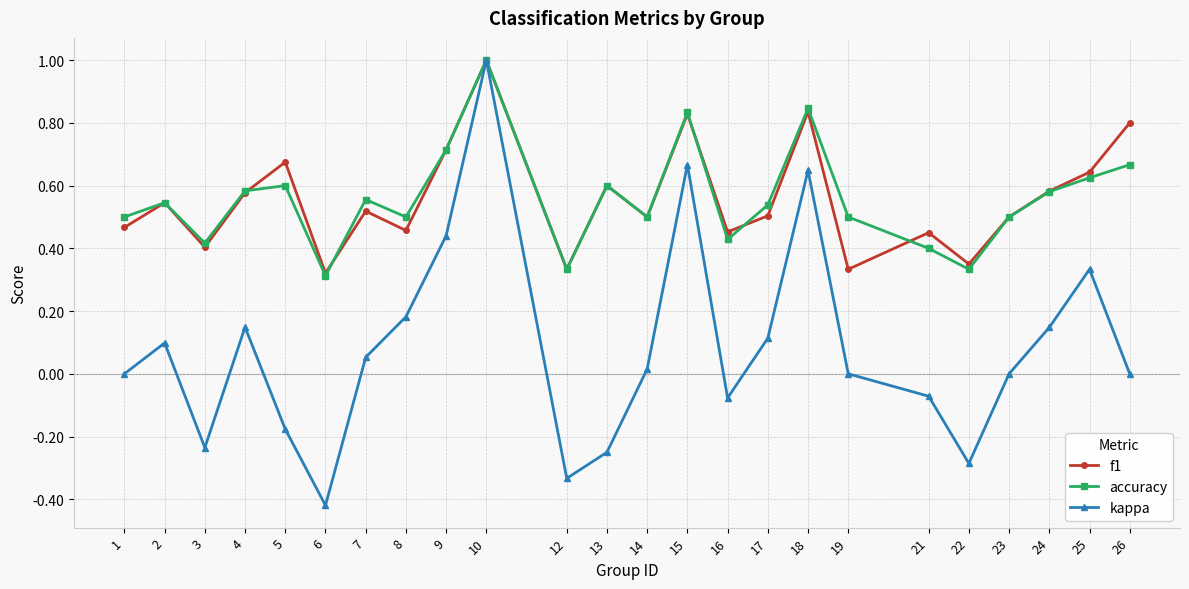

Which series ends up on top after the final intersection of f1 and accuracy?

f1